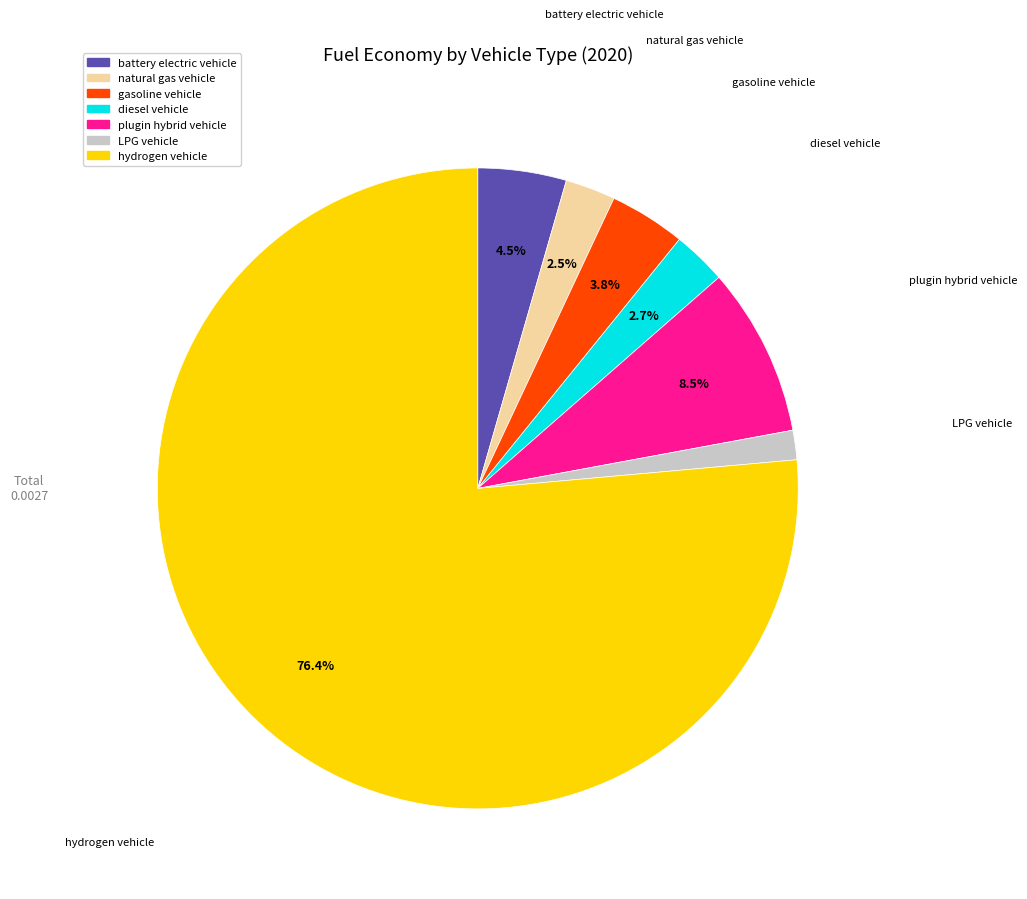

What percentage is the diesel vehicle slice, to the nearest percent?

3%